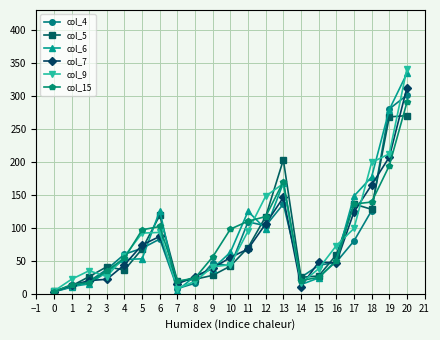

Is the value of col_15 at 2 greater than the value of col_5 at 11?

No